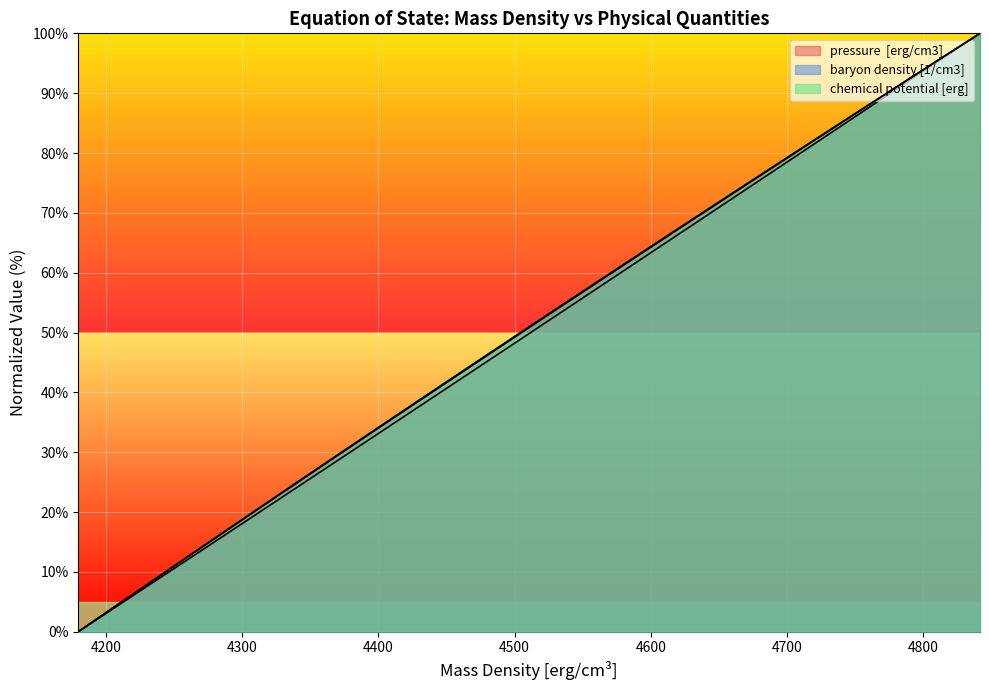

How many data points in pressure  [erg/cm3] are less than 50?

20